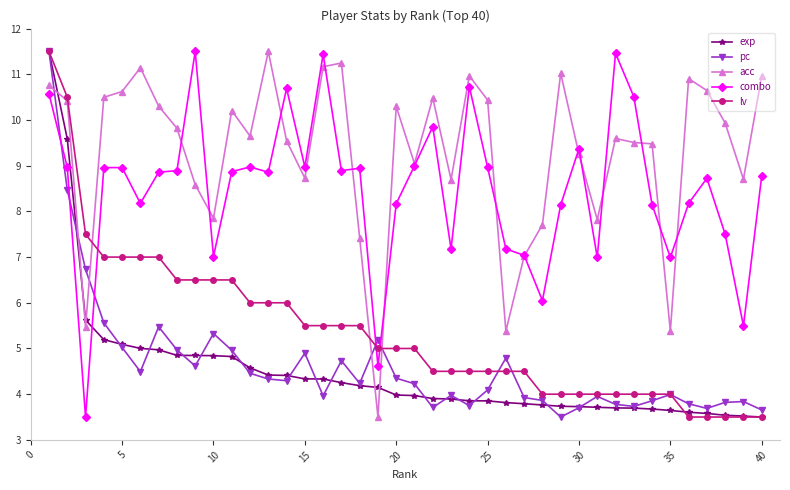

Does the chart have visible grid lines?

No